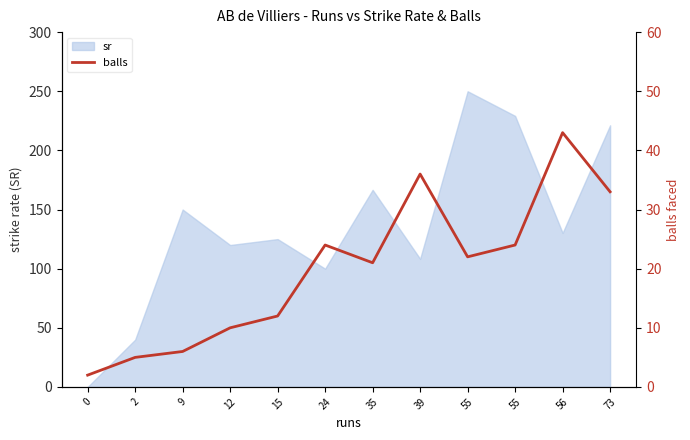

What is the value of the 9th point from the left?

22